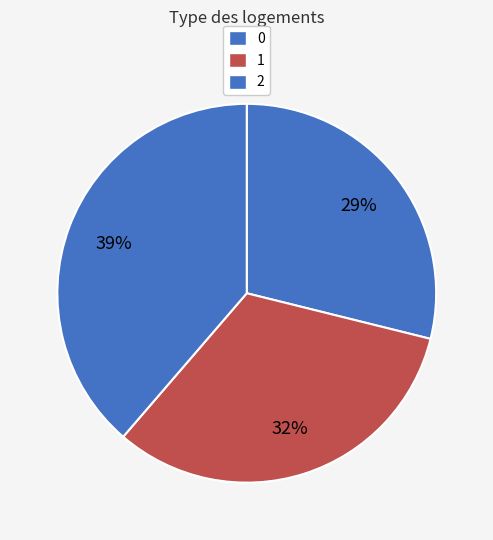

Is it true that 1 is 32% of the pie?

True